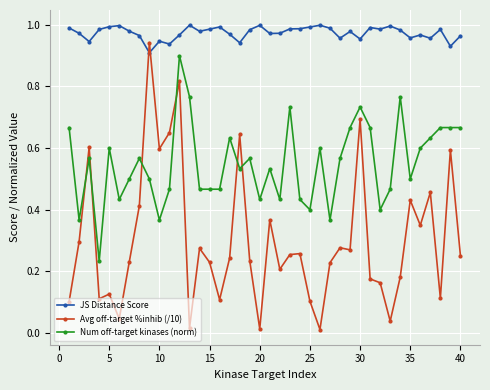

What is the sum of all Avg off-target %inhib (/10) values?

12.1